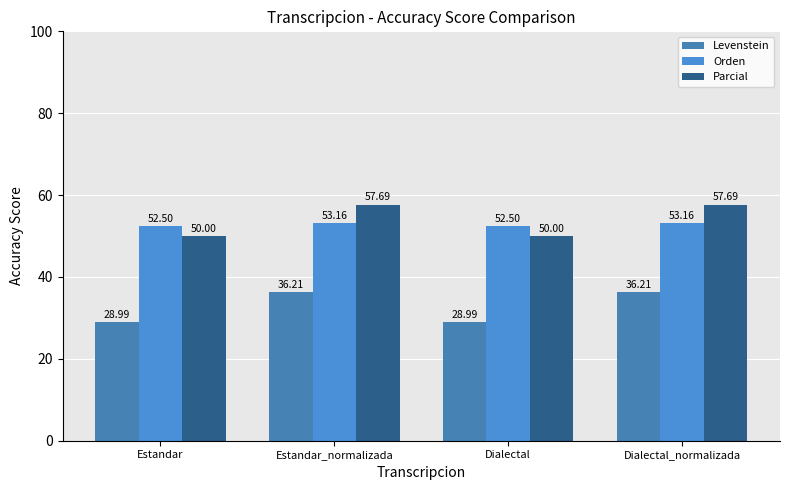

At which label does Orden first exceed 53?

Estandar_normalizada